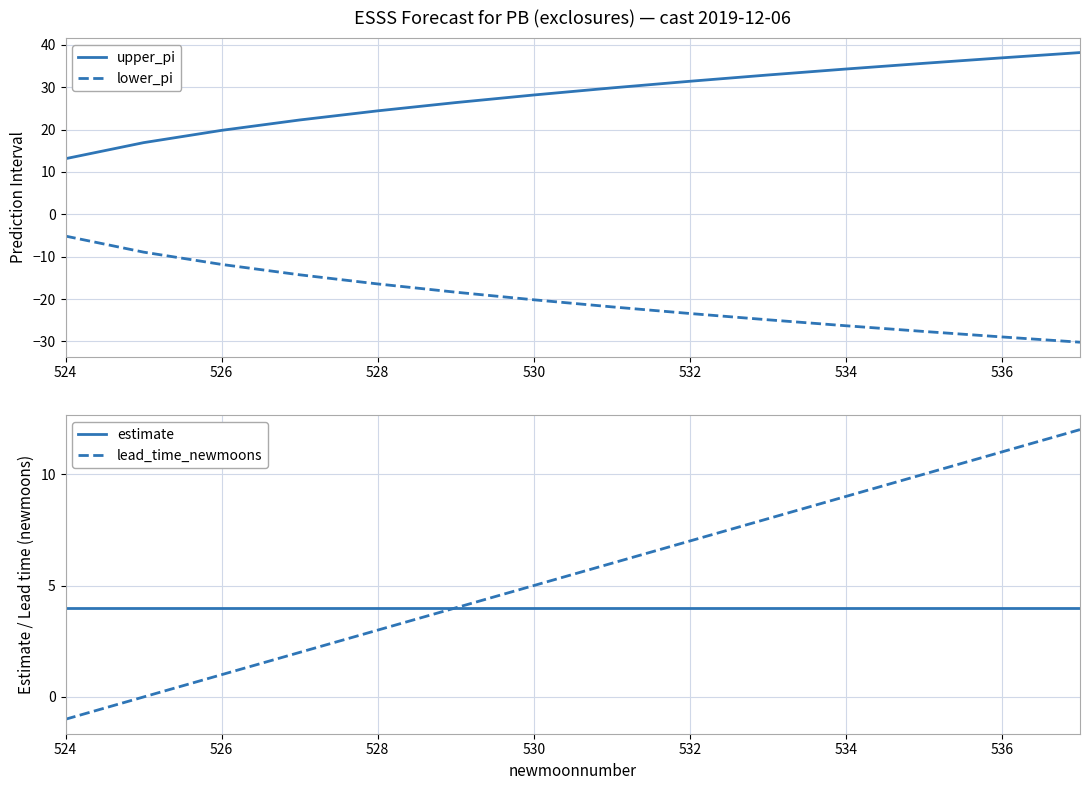

What is the difference between the maximum and minimum values in the lead_time_newmoons series?

13.0